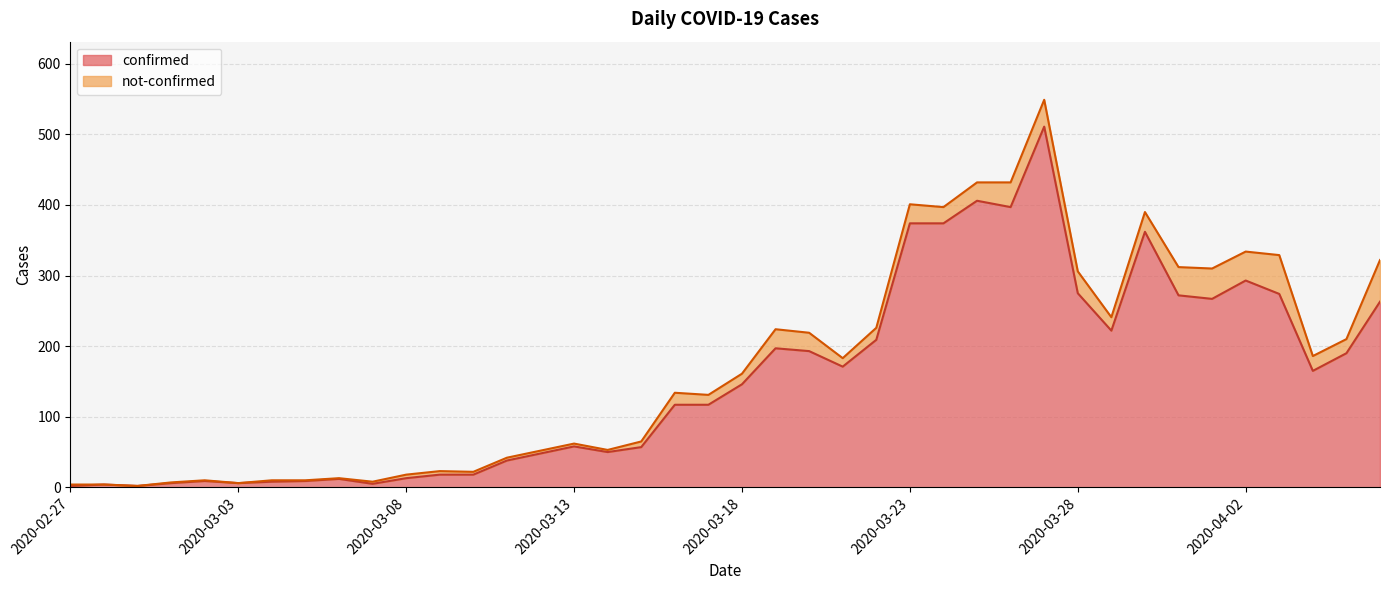

Which label corresponds to the smallest value in the chart?

2020-02-27